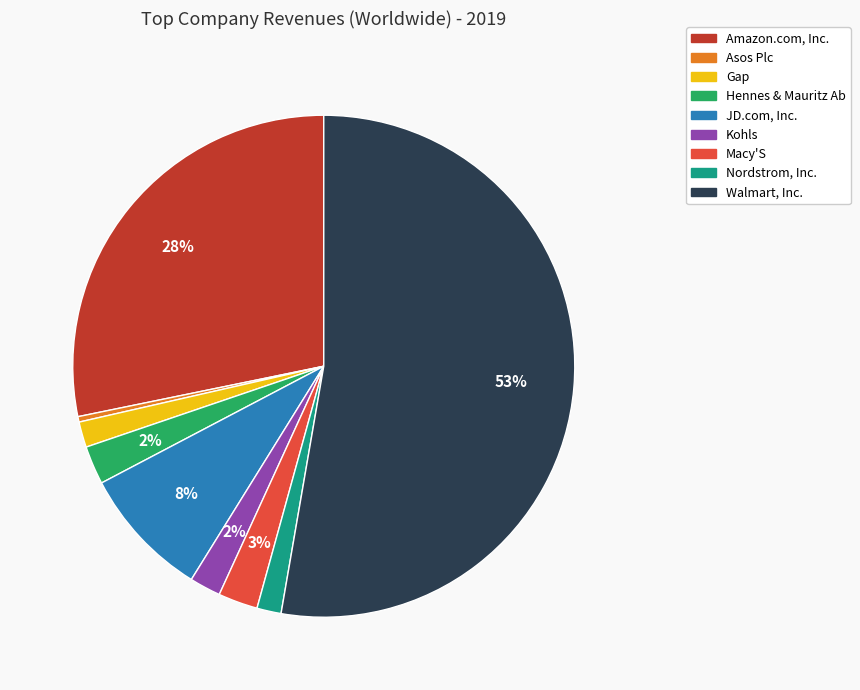

Which has a higher value, Gap or Walmart, Inc.?

Walmart, Inc.